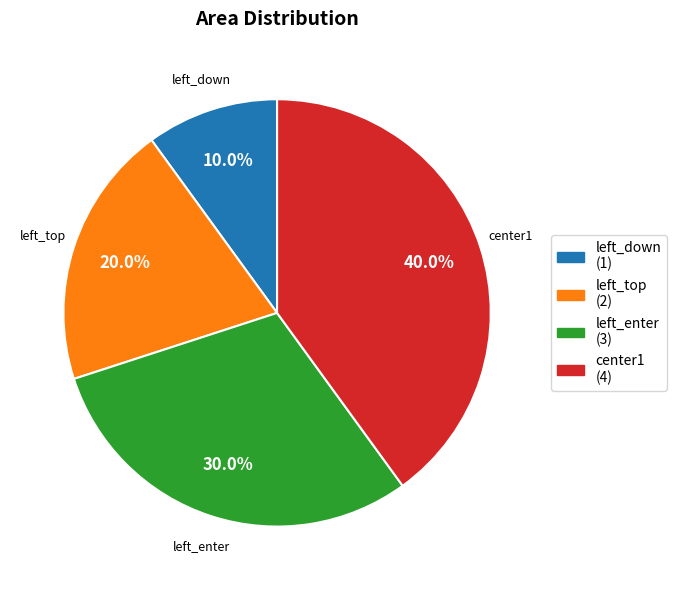

To the nearest percent, what is the combined percentage of left_top and left_enter?

50%